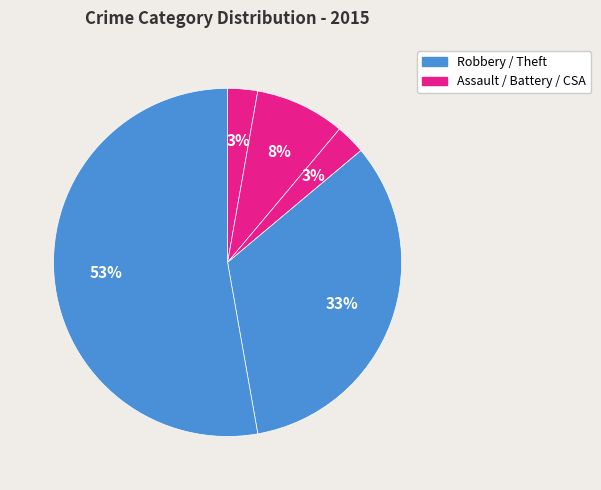

How many slices are in this pie chart?

5